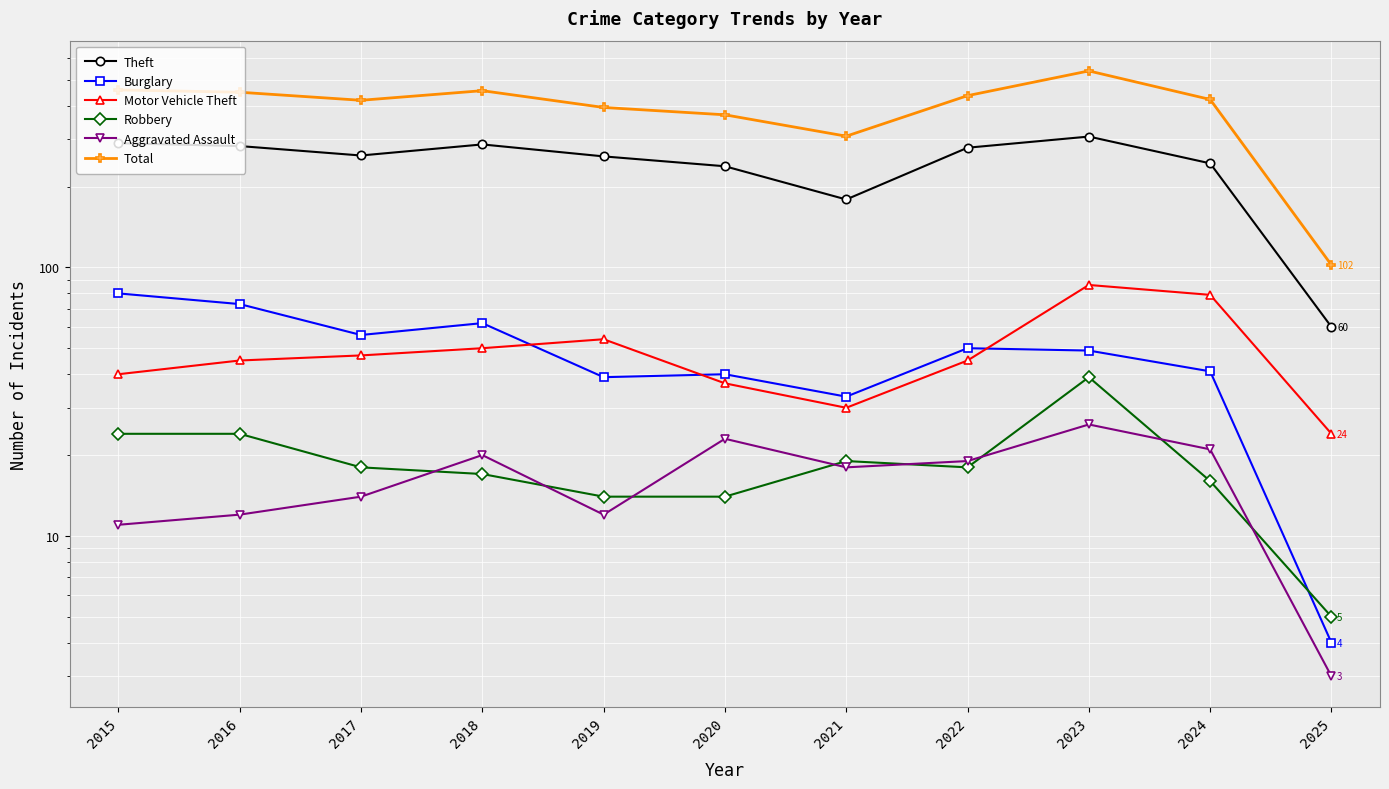

Which series has the largest total across all categories?

Total